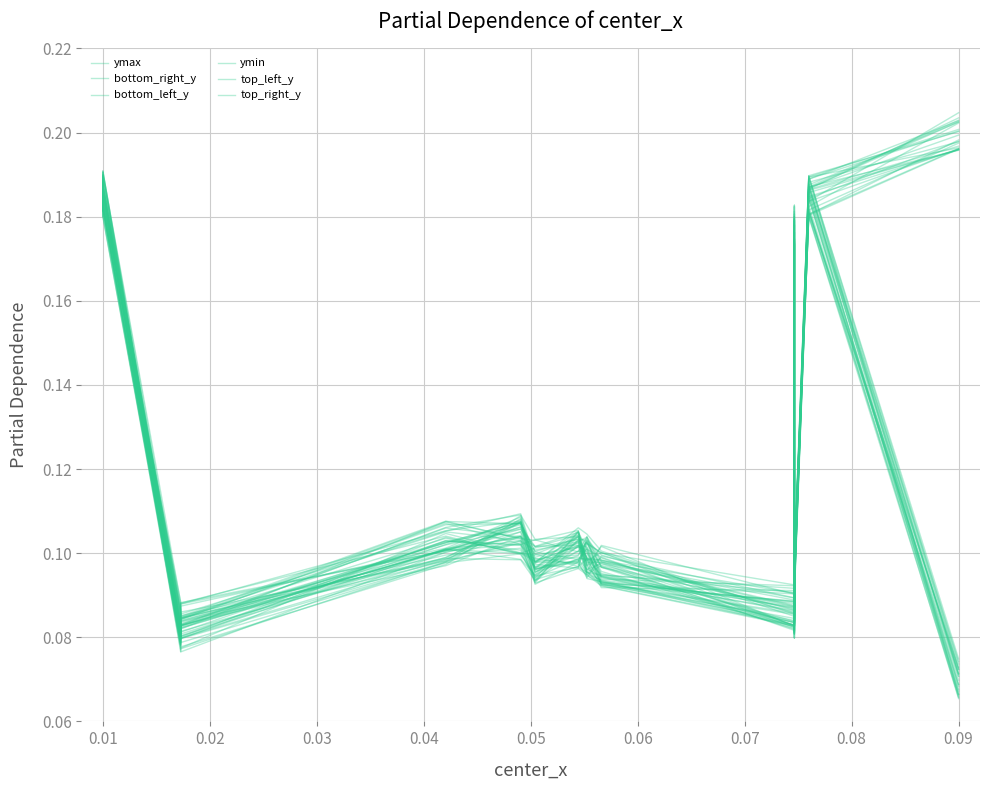

Is it true that top_left_y equals 0.0 at 0.02?

False